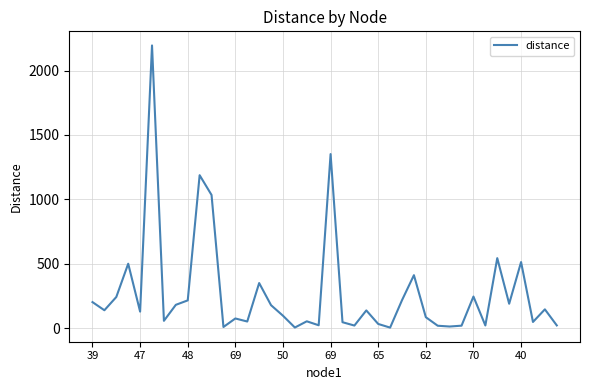

What is the maximum value shown in the chart?

2195.2